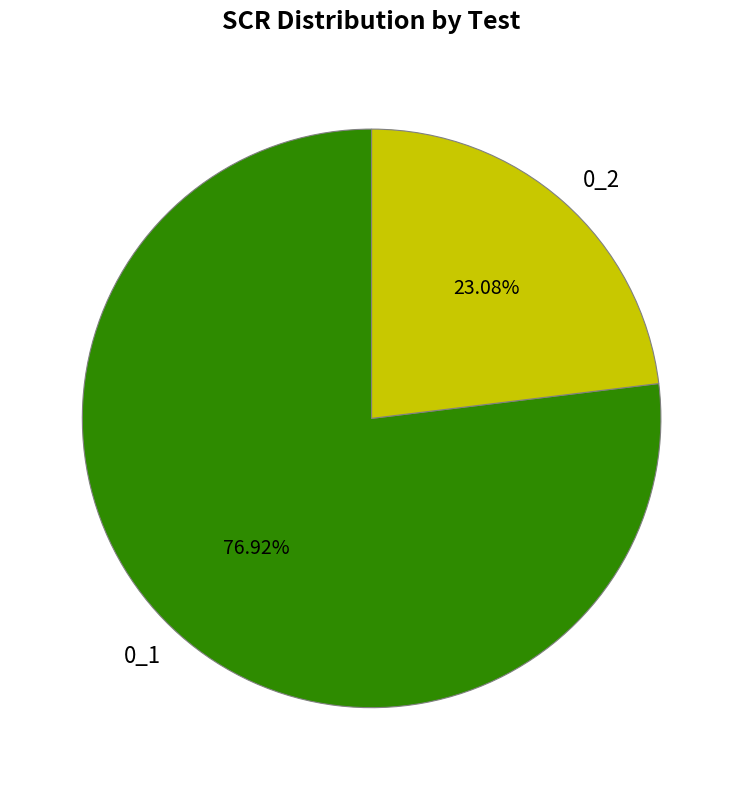

Is it true that 0_2 is 23% of the pie?

True